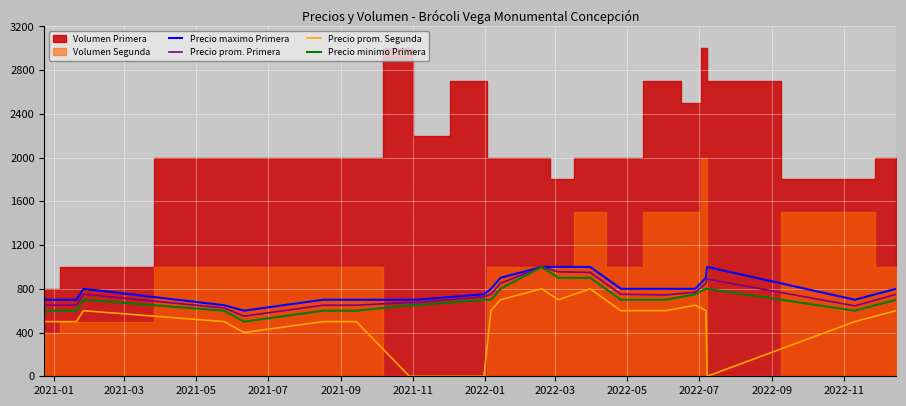

Count the Precio minimo Primera values in the range 600 to 800.

18